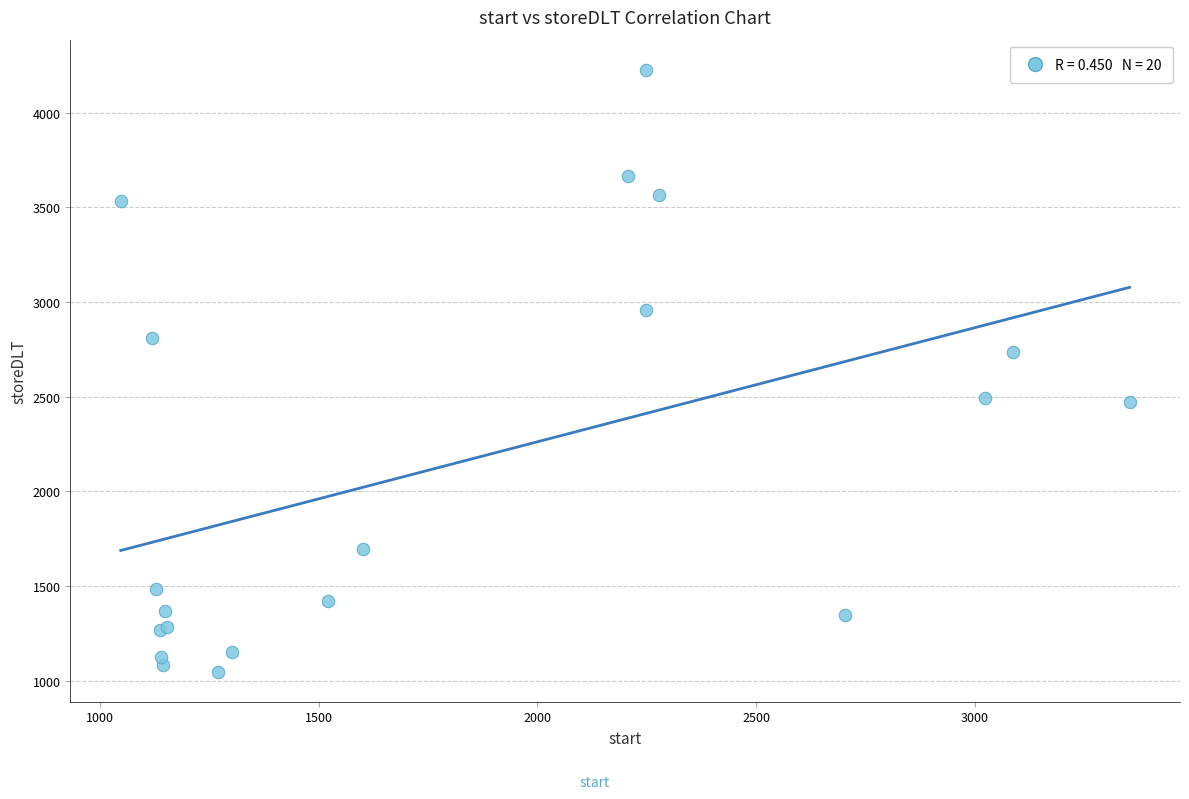

What Y value in the scatter plot is closest to 2637?

2736